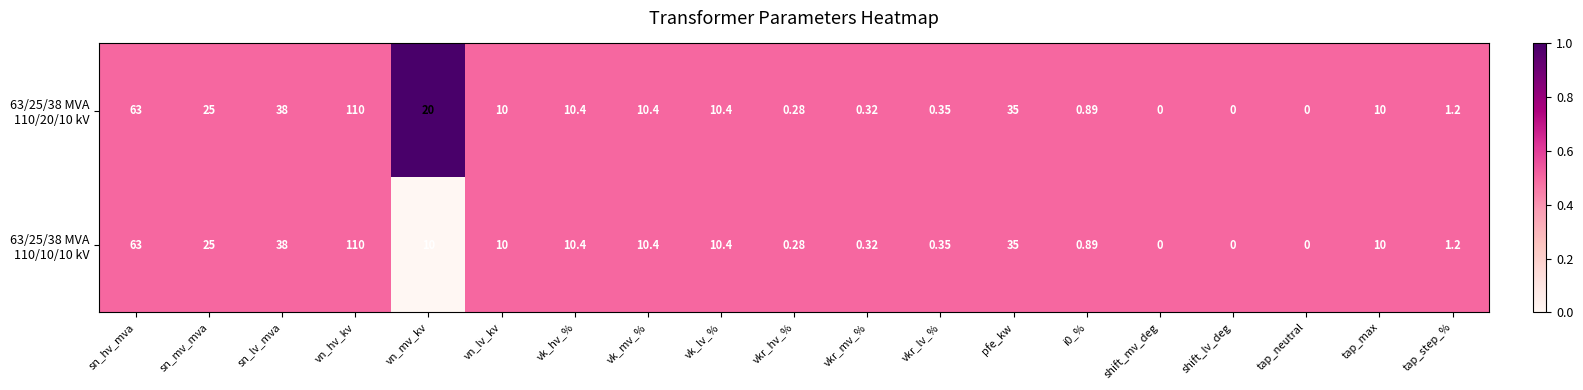

At which category is the sum across all series the highest?

vn_hv_kv